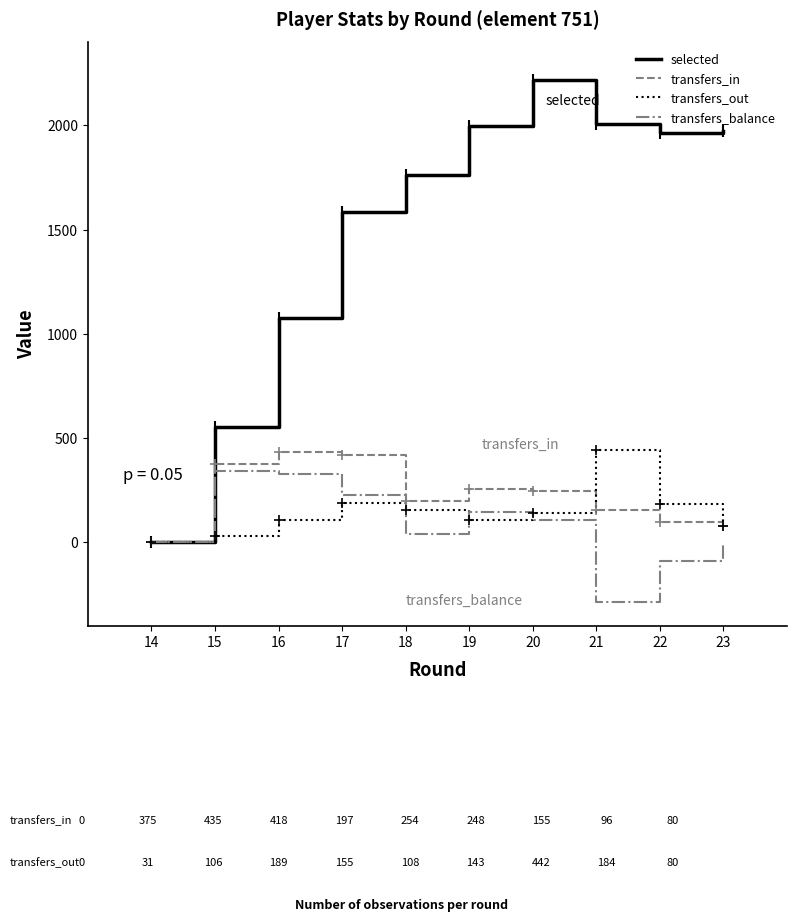

Between 17 and 19, which series saw the biggest shift?

selected